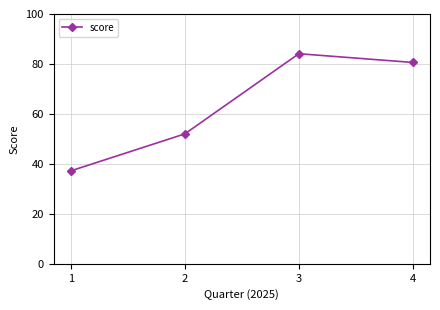

Reading left to right, list all the values displayed in this chart.

37.2	52.0	84.1	80.6